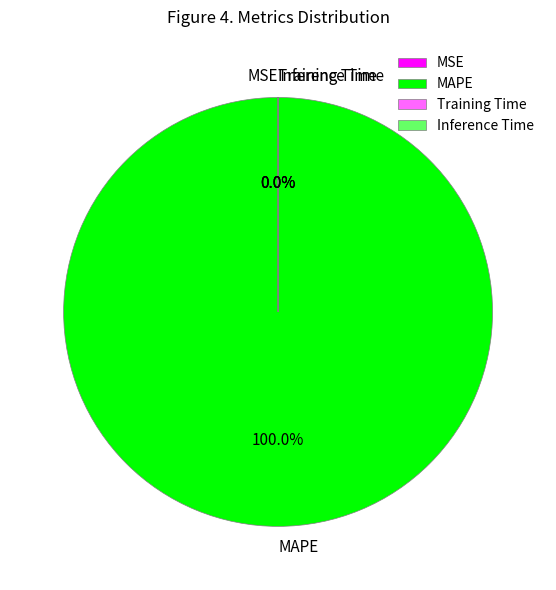

Is it true that MAPE is 100% of the pie?

True